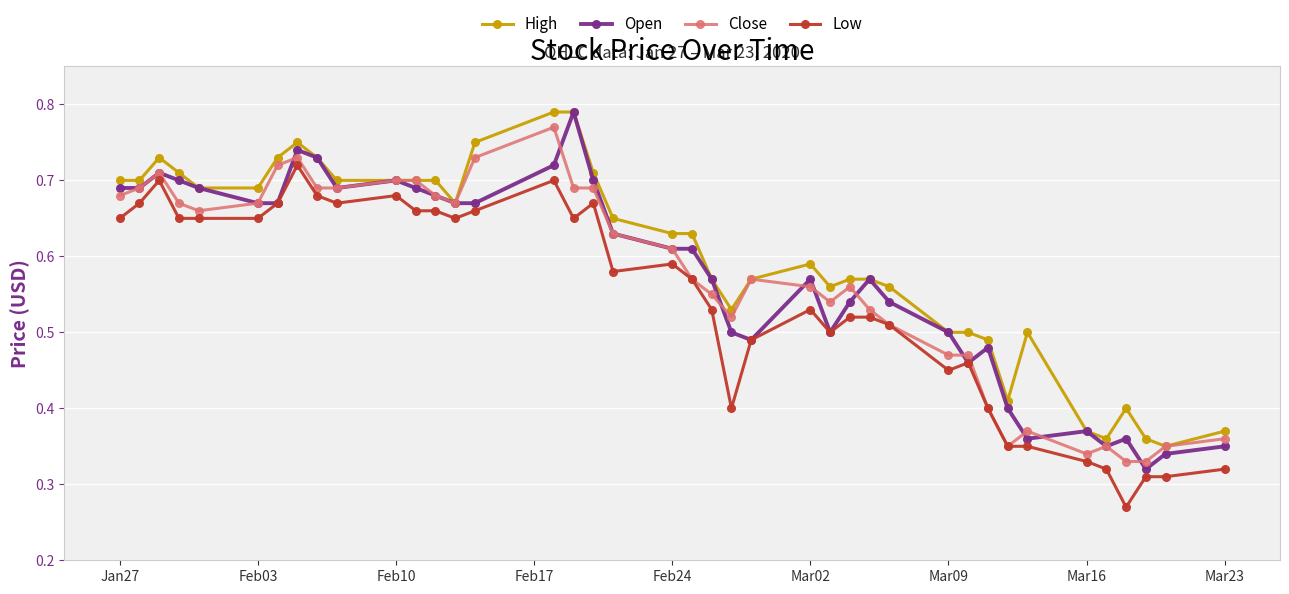

Does the chart display data point markers on the line(s)?

Yes